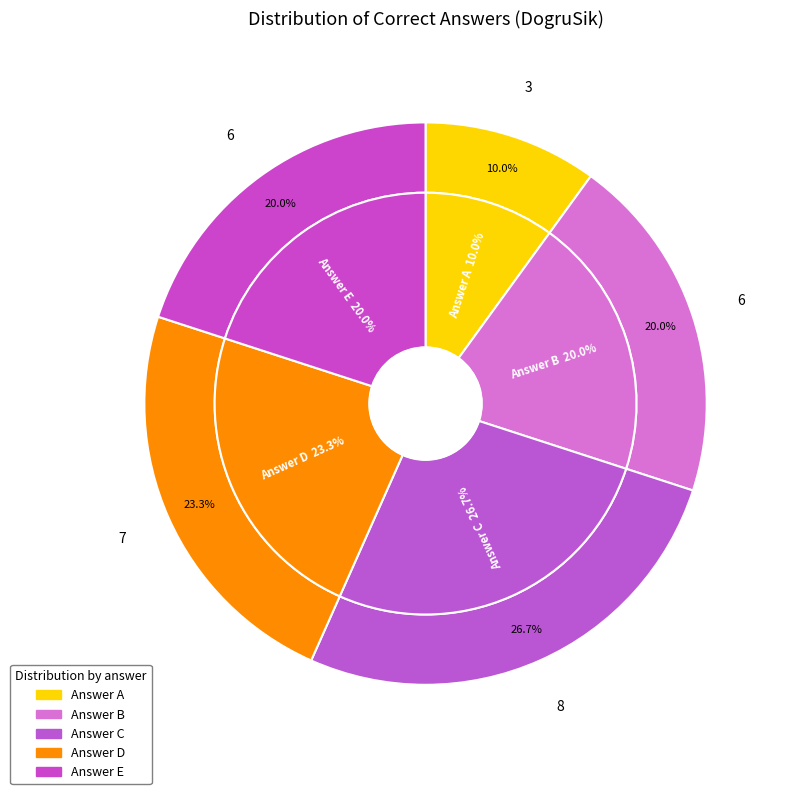

Is it true that E is 14% of the pie?

False